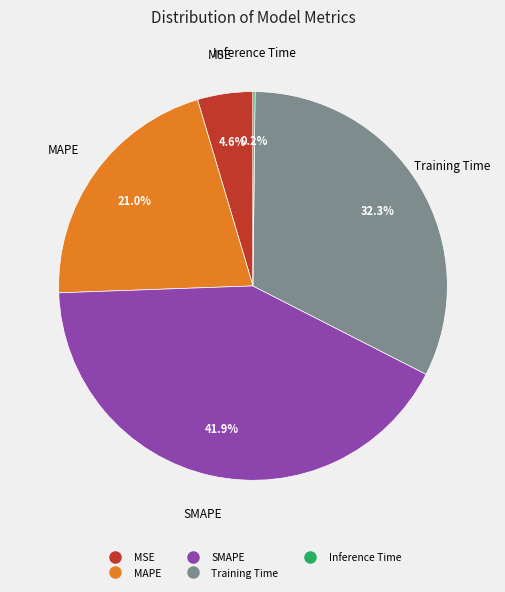

Does Training Time account for over 50% of the chart?

No